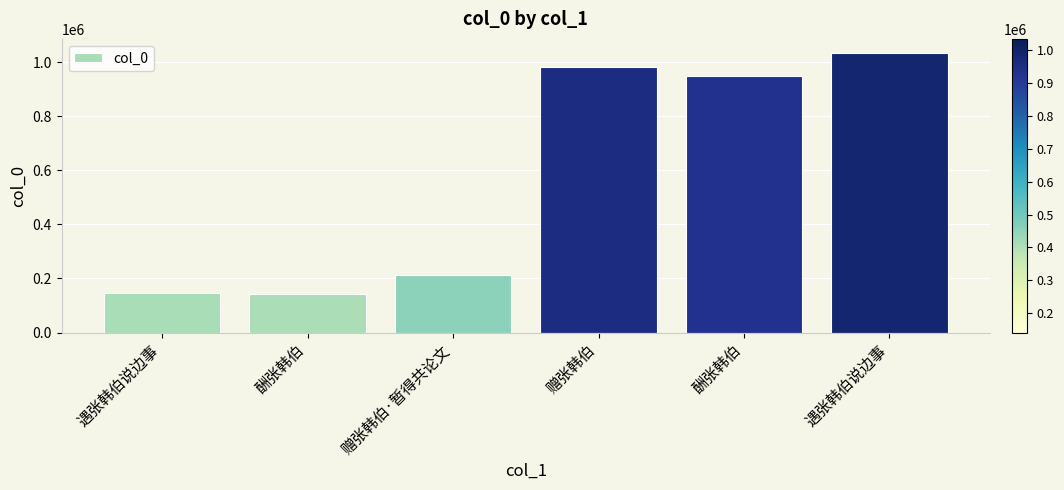

Rank the categories by value from highest to lowest.

遇张韩伯说边事, 赠张韩伯, 酬张韩伯, 赠张韩伯·暂得共论文, 遇张韩伯说边事, 酬张韩伯